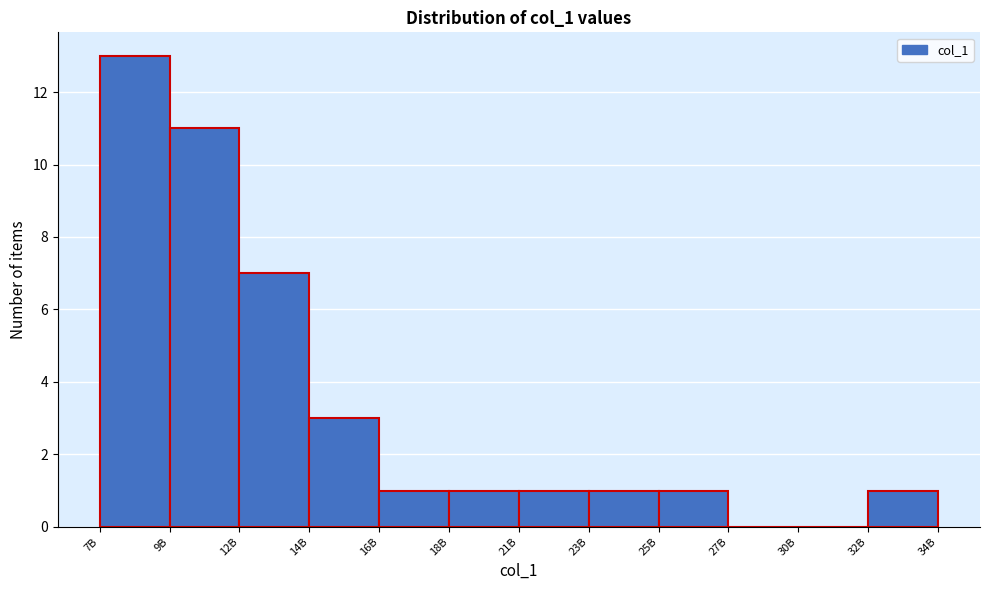

Reading right to left, extract all data points from this chart.

32B=1	30B=0	27B=0	25B=1	23B=1	21B=1	18B=1	16B=1	14B=3	12B=7	9B=11	7B=13